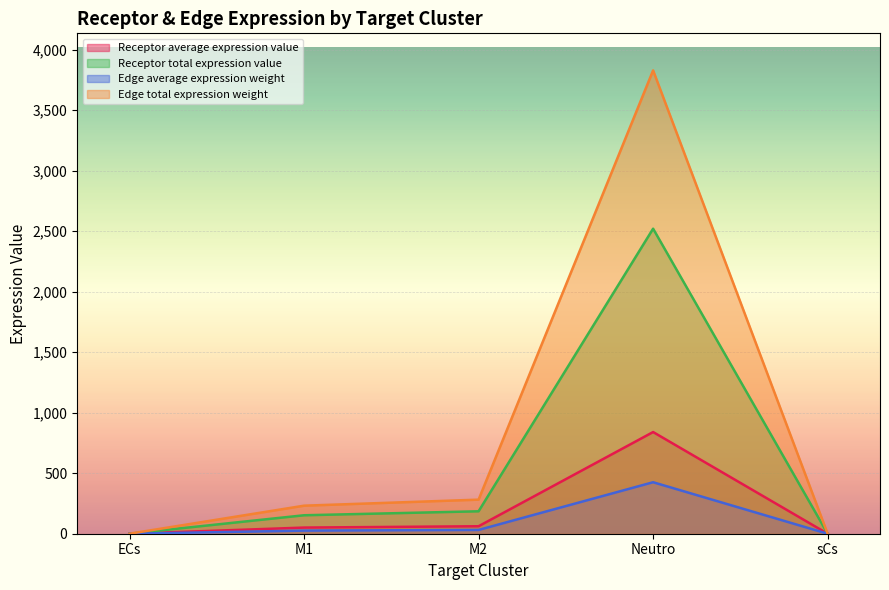

Which series has the largest range (max minus min)?

Edge total expression weight